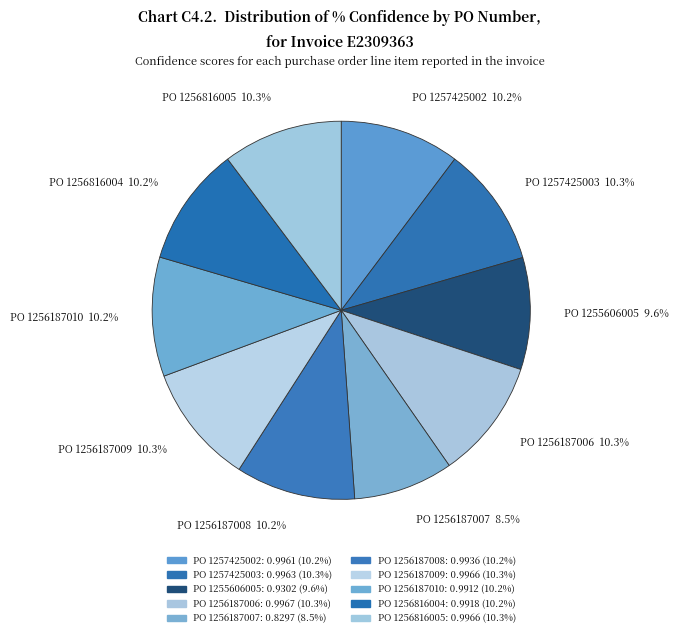

Which slice is the smallest?

PO 1256187007 8.5%